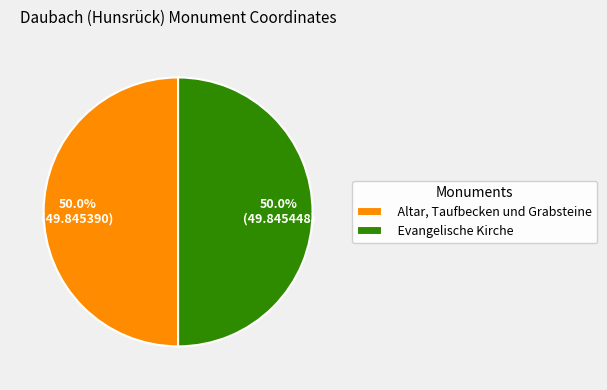

What percentage is NOT represented by Altar, Taufbecken und Grabsteine?

50.0%